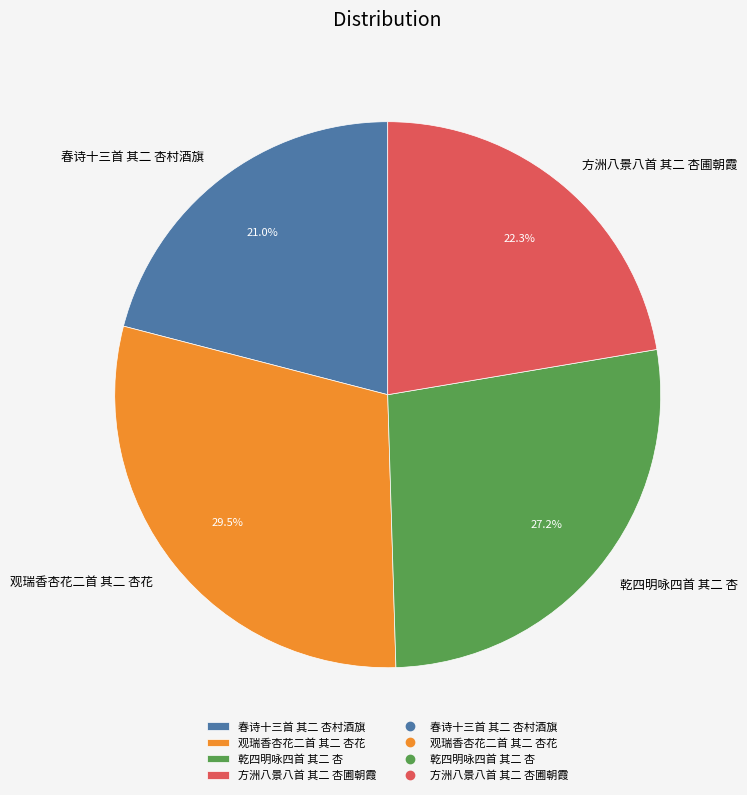

How much of the chart is everything except 乾四明咏四首 其二 杏?

72.8%